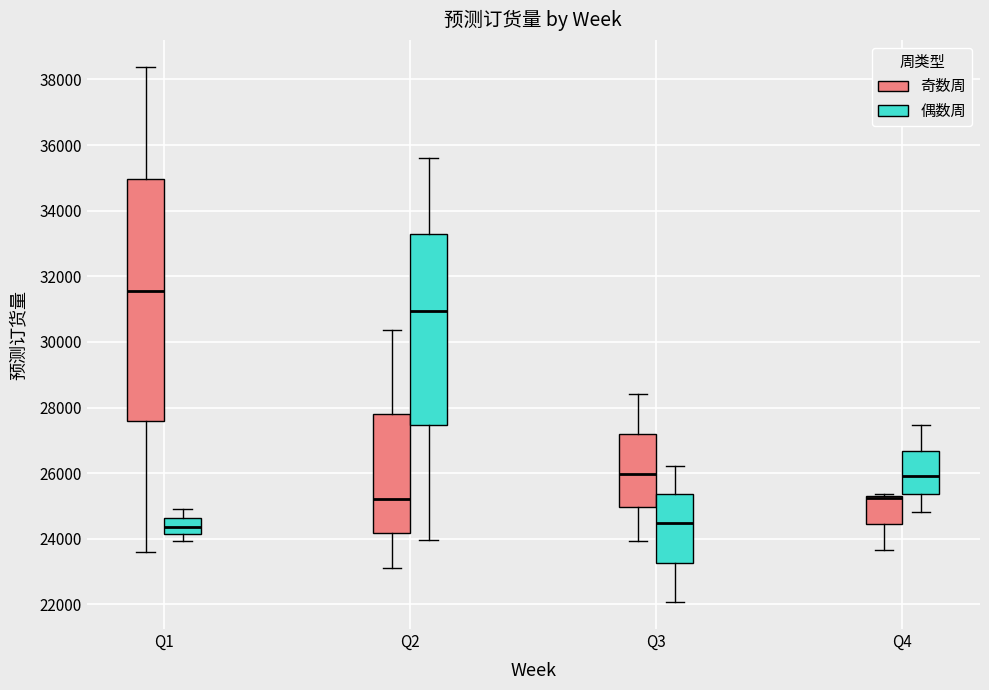

Where is the lower edge of the box for Q1 (偶数周) on the y-axis? The values are not printed on the chart, so give them approximately, as read against the axis.

24200